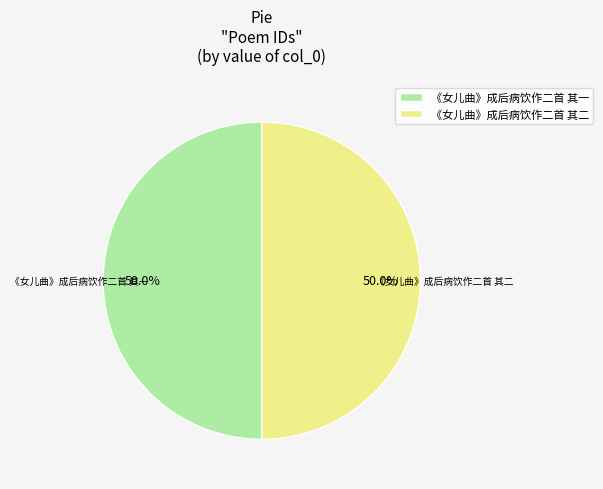

What is the ratio of the value at 《女儿曲》成后病饮作二首 其一 to the value at 《女儿曲》成后病饮作二首 其二?

1.0